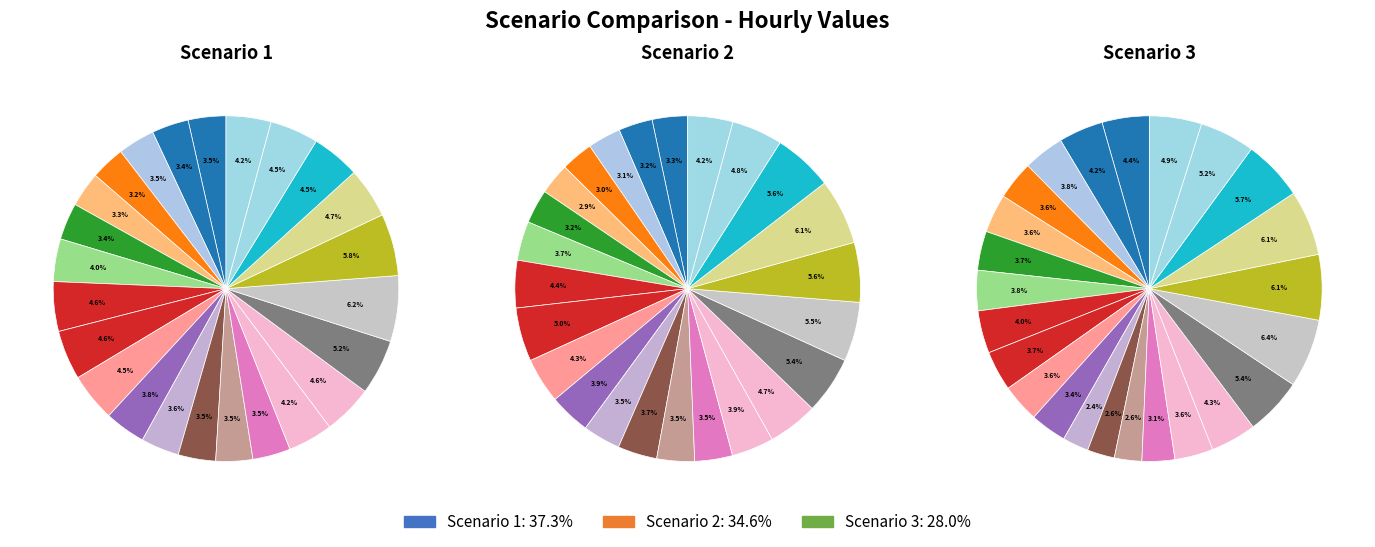

What is the smallest slice in the pie chart?

11